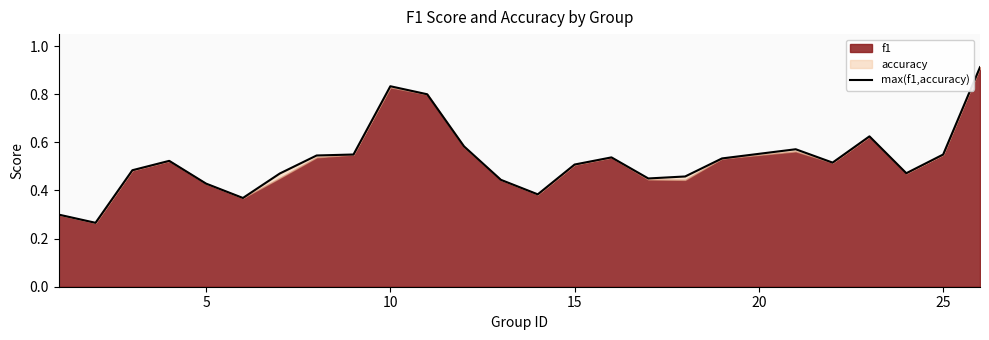

How many lines are shown in the chart?

1